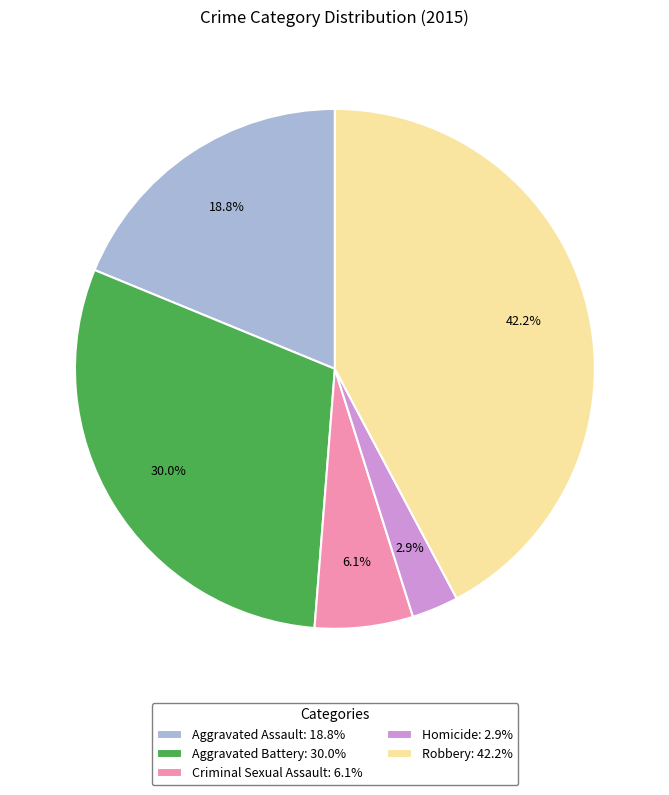

To the nearest percent, what portion does Aggravated Battery represent?

30%